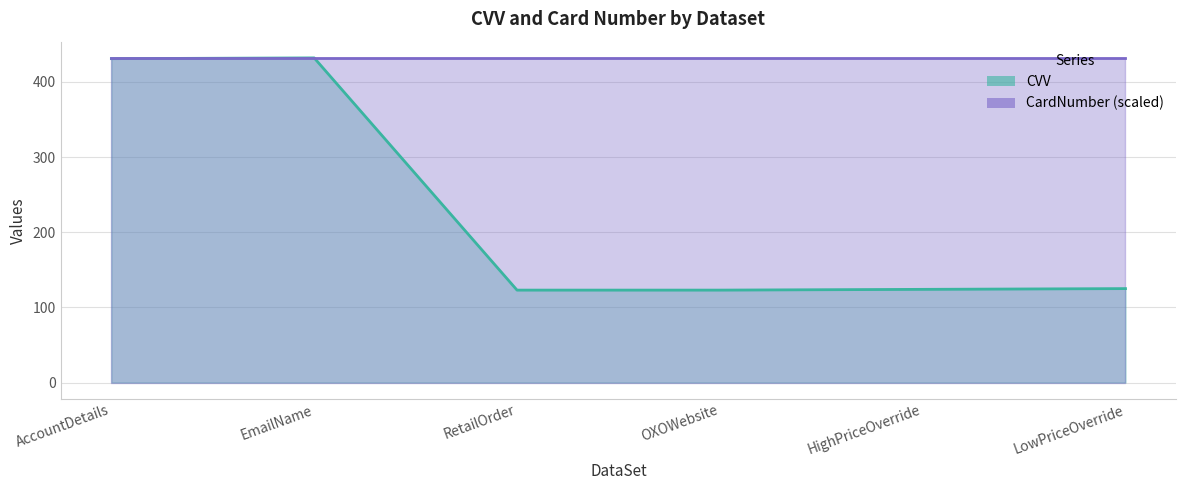

How many values exceed 125?

2